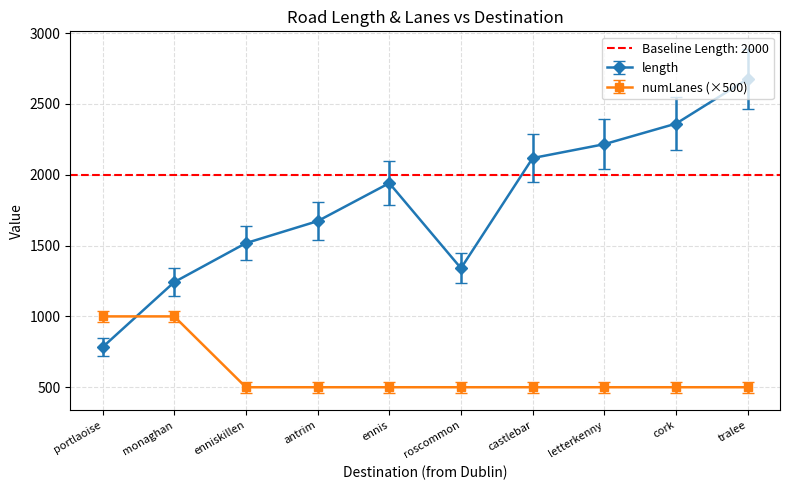

Which has a higher value, castlebar or monaghan?

castlebar